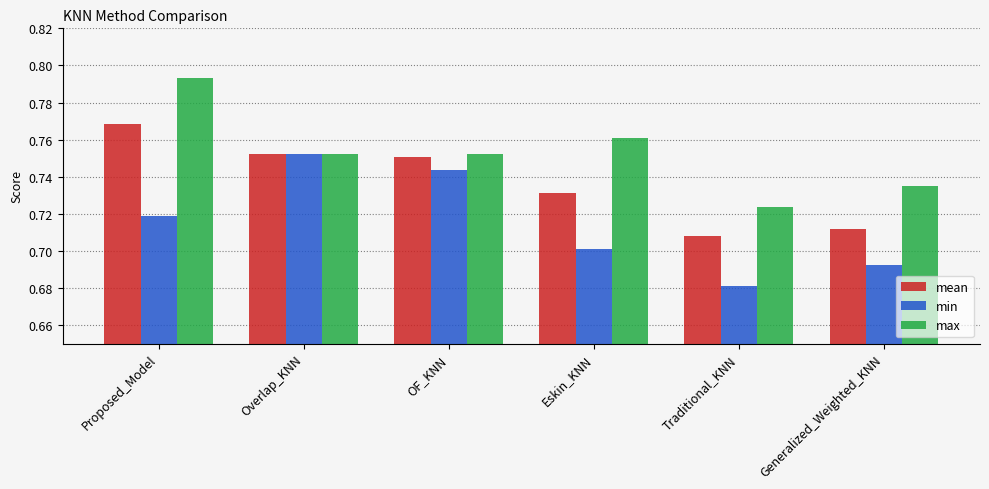

What is the sum of the max values at OF_KNN and Eskin_KNN?

1.5